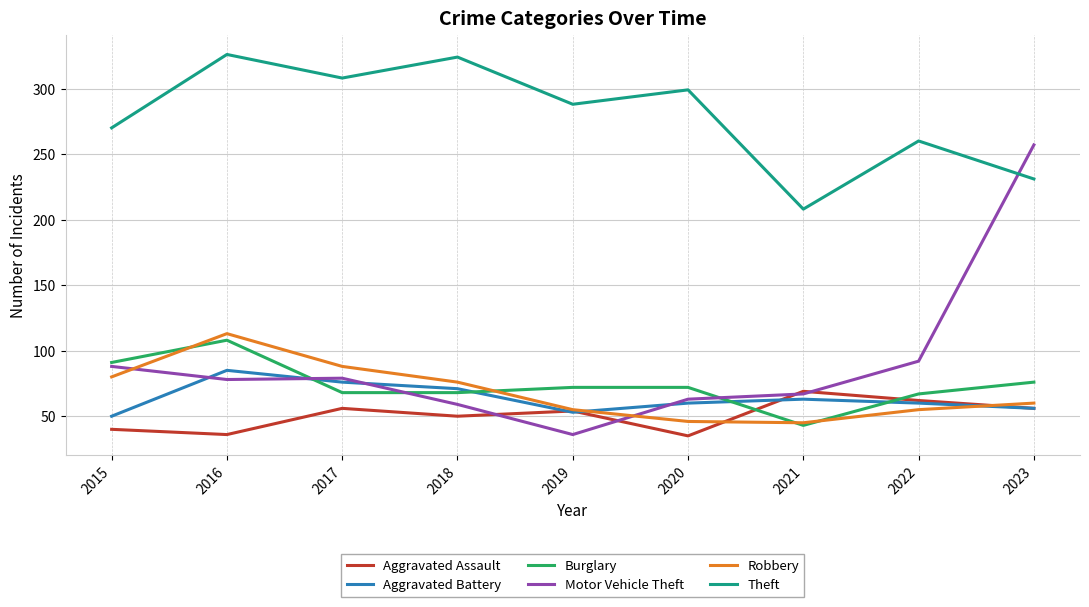

List the series in order of their peak value, lowest first.

Aggravated Assault, Aggravated Battery, Burglary, Robbery, Motor Vehicle Theft, Theft